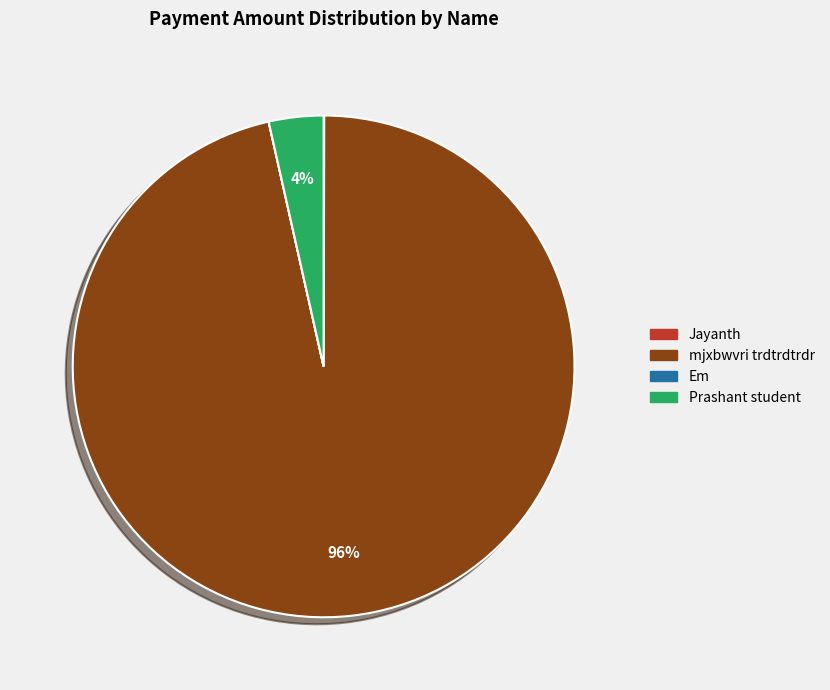

The mjxbwvri trdtrdtrdr slice represents 90% of the pie. True or false?

False